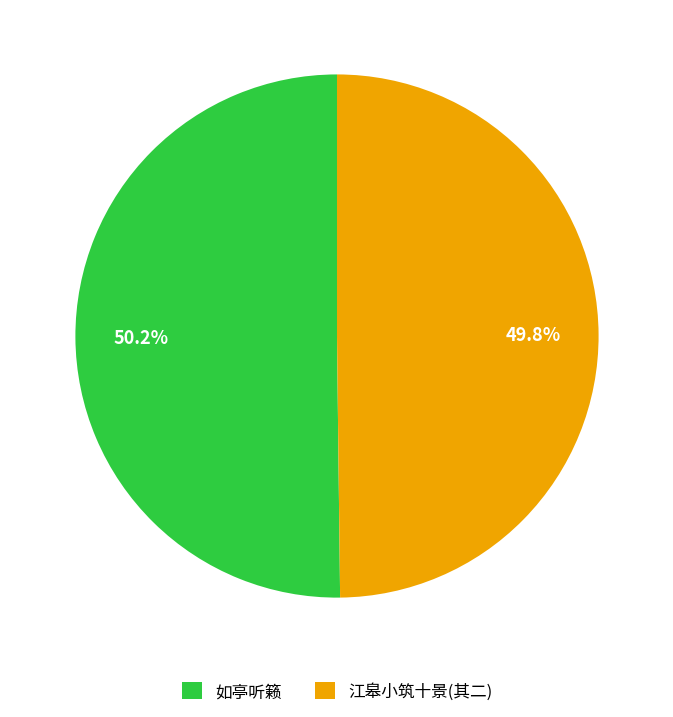

Is the sum of 江皋小筑十景(其二) and 如亭听籁 greater than half?

Yes